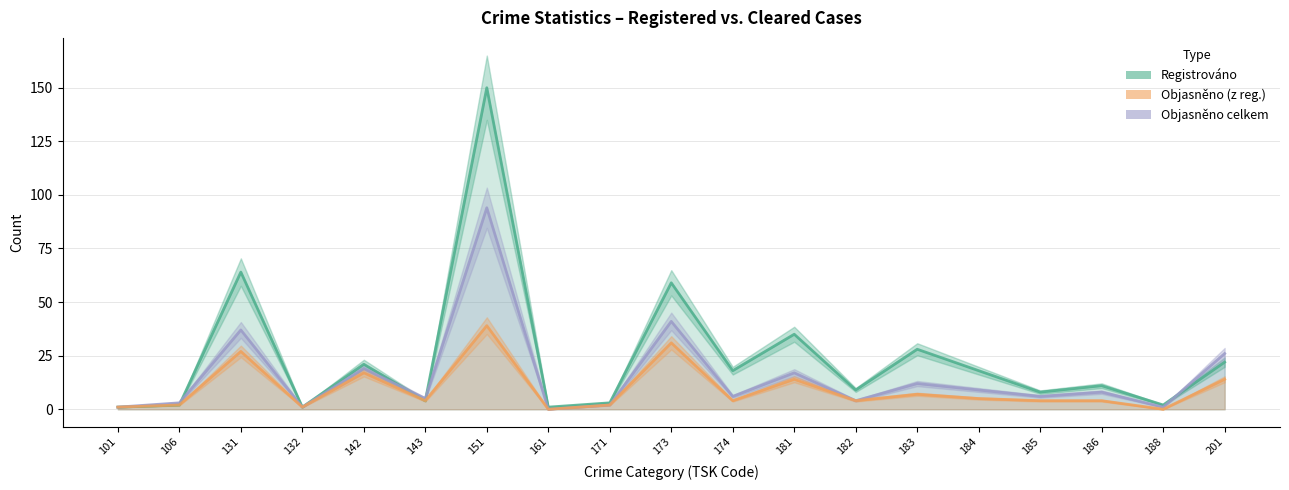

At which category does the chart reach its peak across all series?

151